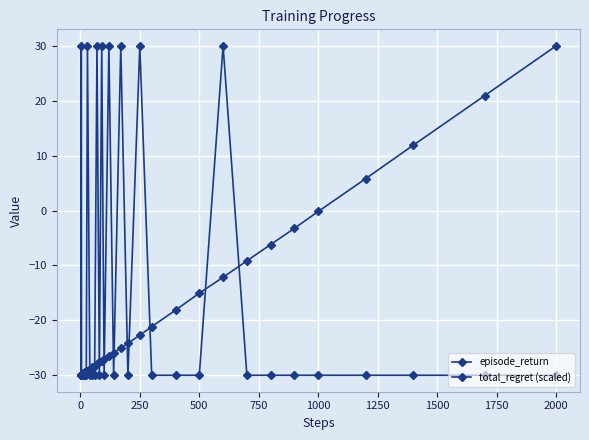

Reading right to left, what are all the values shown in this chart?

episode_return: -30.0	-30.0	-30.0	-30.0	-30.0	-30.0	-30.0	-30.0	30.0	-30.0	-30.0	-30.0	30.0	-30.0	30.0	-30.0	30.0	-30.0	30.0	-30.0	30.0	-30.0	-30.0	-30.0	30.0	-30.0	-30.0	-30.0	-30.0	-30.0	-30.0	-30.0	-30.0	-30.0	-30.0	-30.0	30.0	-30.0	-30.0	-30.0
total_regret (scaled): 30.0	20.9	11.9	5.8	-0.2	-3.2	-6.2	-9.2	-12.2	-15.0	-18.1	-21.1	-22.7	-24.2	-25.1	-25.9	-26.5	-27.1	-27.4	-27.7	-28.0	-28.3	-28.6	-28.9	-29.2	-29.3	-29.5	-29.5	-29.6	-29.7	-29.7	-29.8	-29.8	-29.8	-29.9	-29.9	-29.9	-29.9	-30.0	-30.0